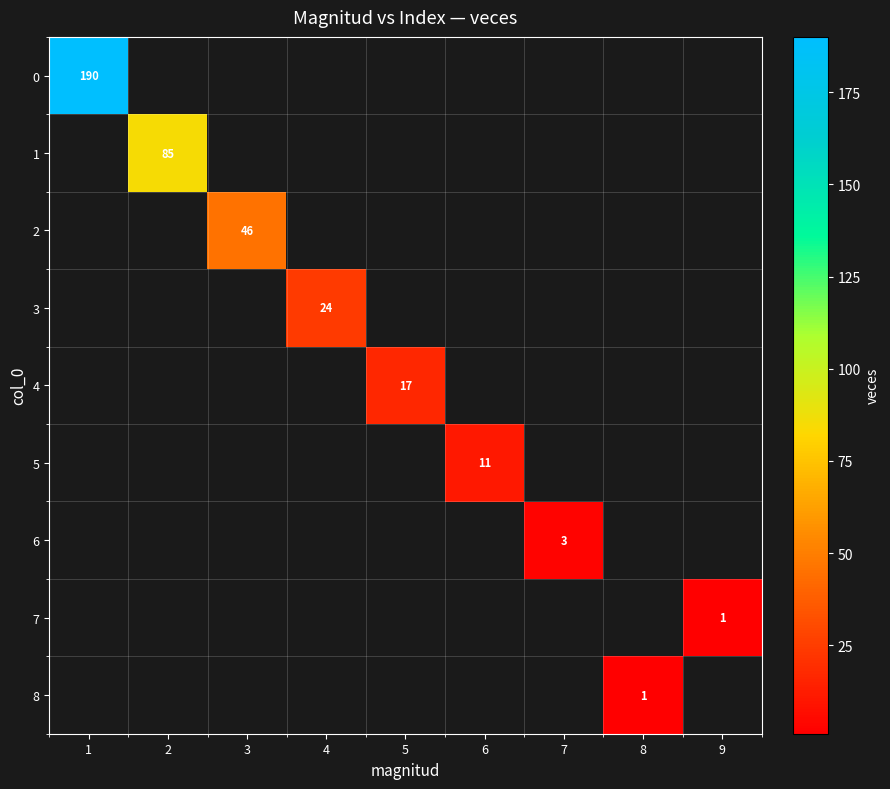

The value of 6 at 7 is 5. True or false?

False